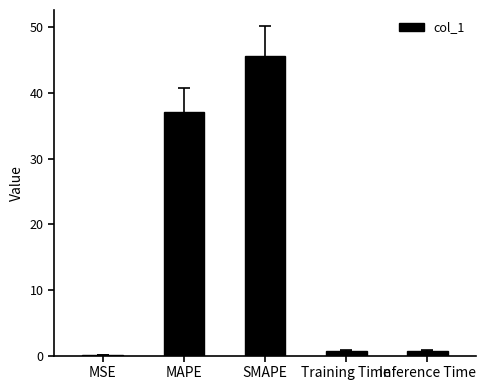

The value at SMAPE is 70.5. True or false?

False